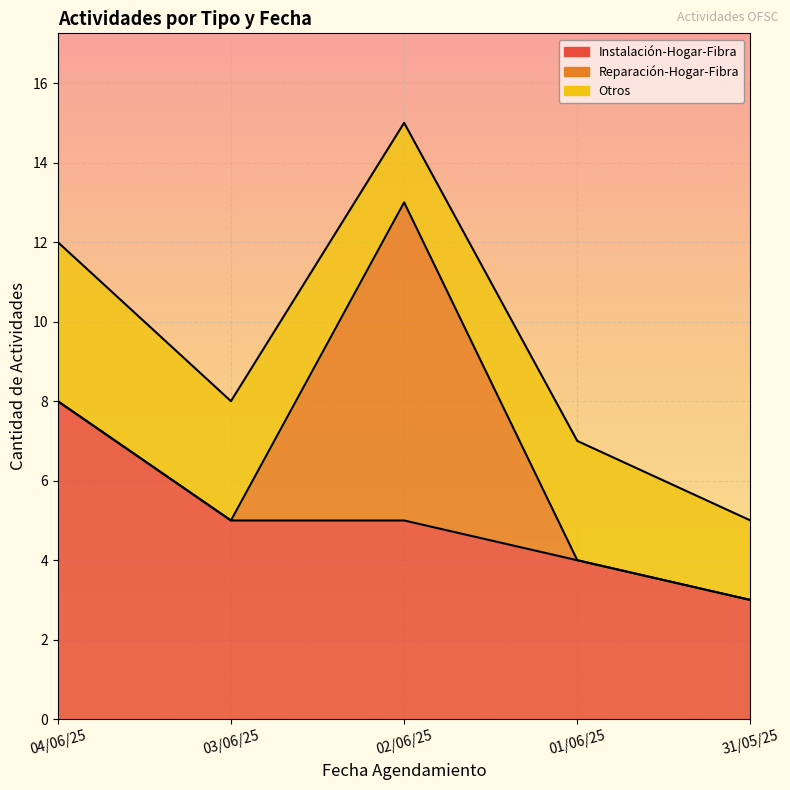

What is the difference between the maximum and minimum values in the Reparación-Hogar-Fibra series?

8